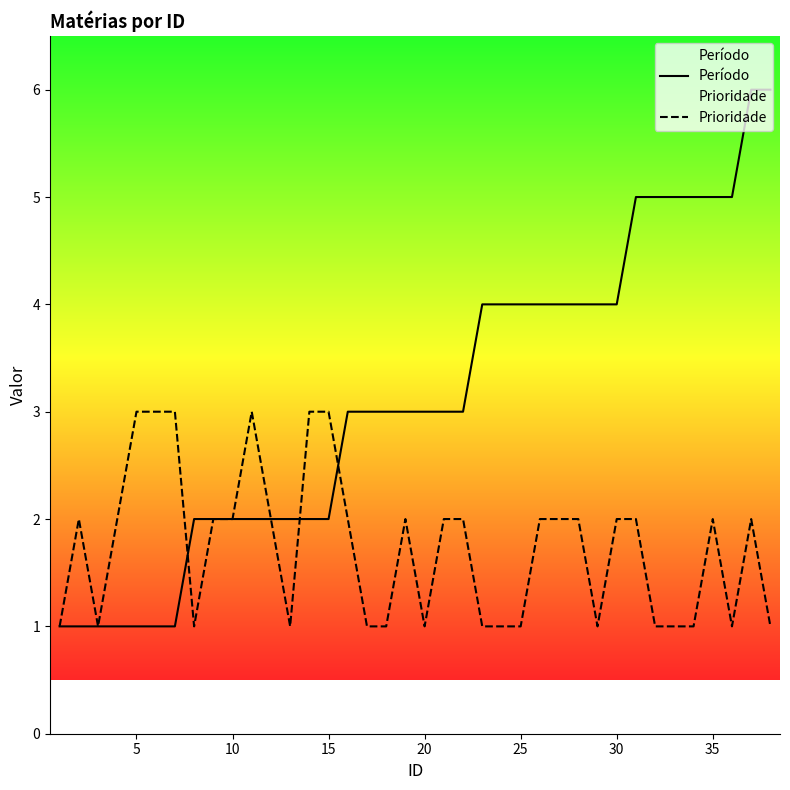

What is the minimum value shown in the chart?

1